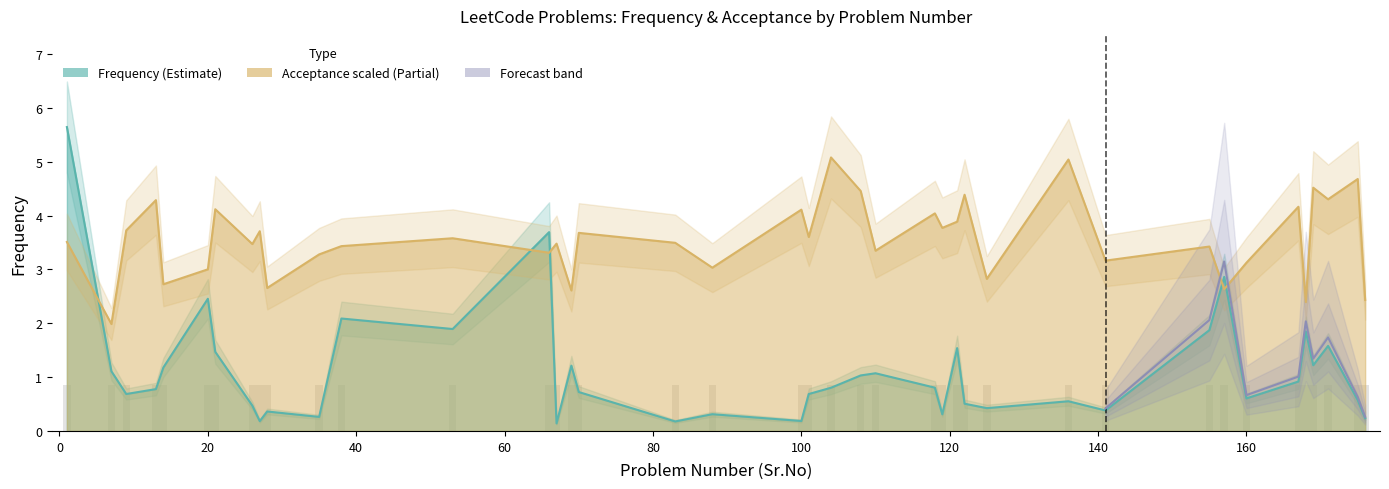

How many values in the Acceptance series exceed 3?

32